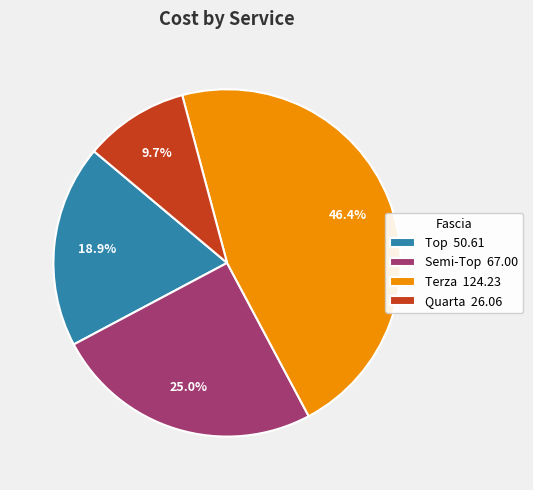

What percentage is NOT represented by Terza 124.23?

53.6%